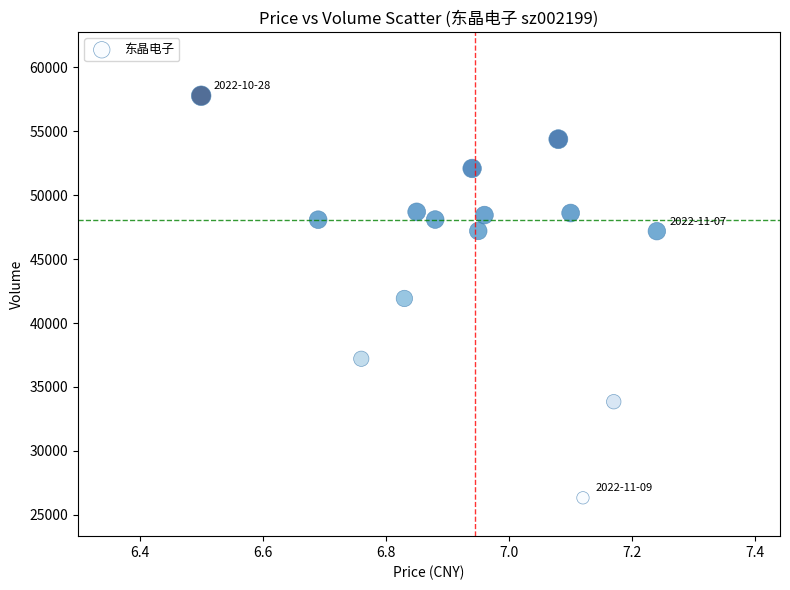

What is the range of Y values (max minus min)?

31453